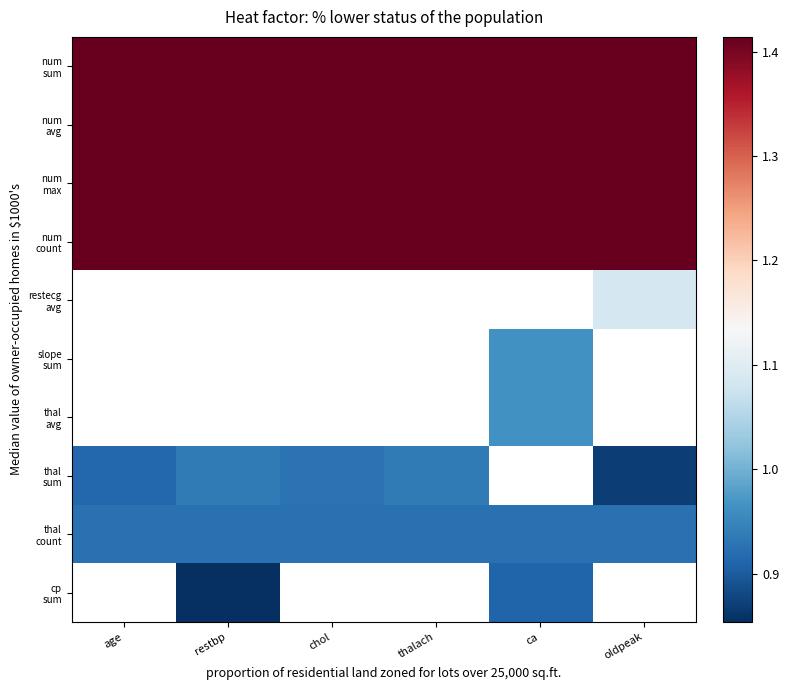

What is the spread (max minus min) of values at restbp?

0.6